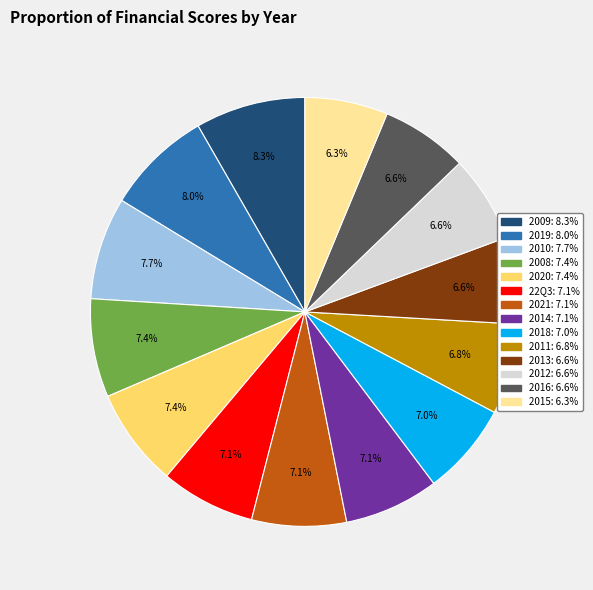

Is there a majority slice in this chart?

No